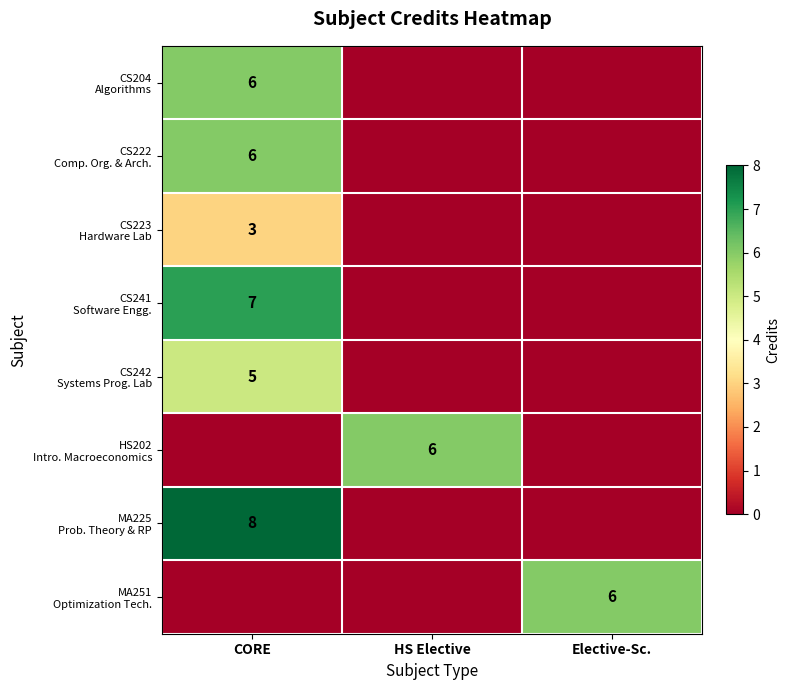

At how many categories does at least one series exceed 6?

1